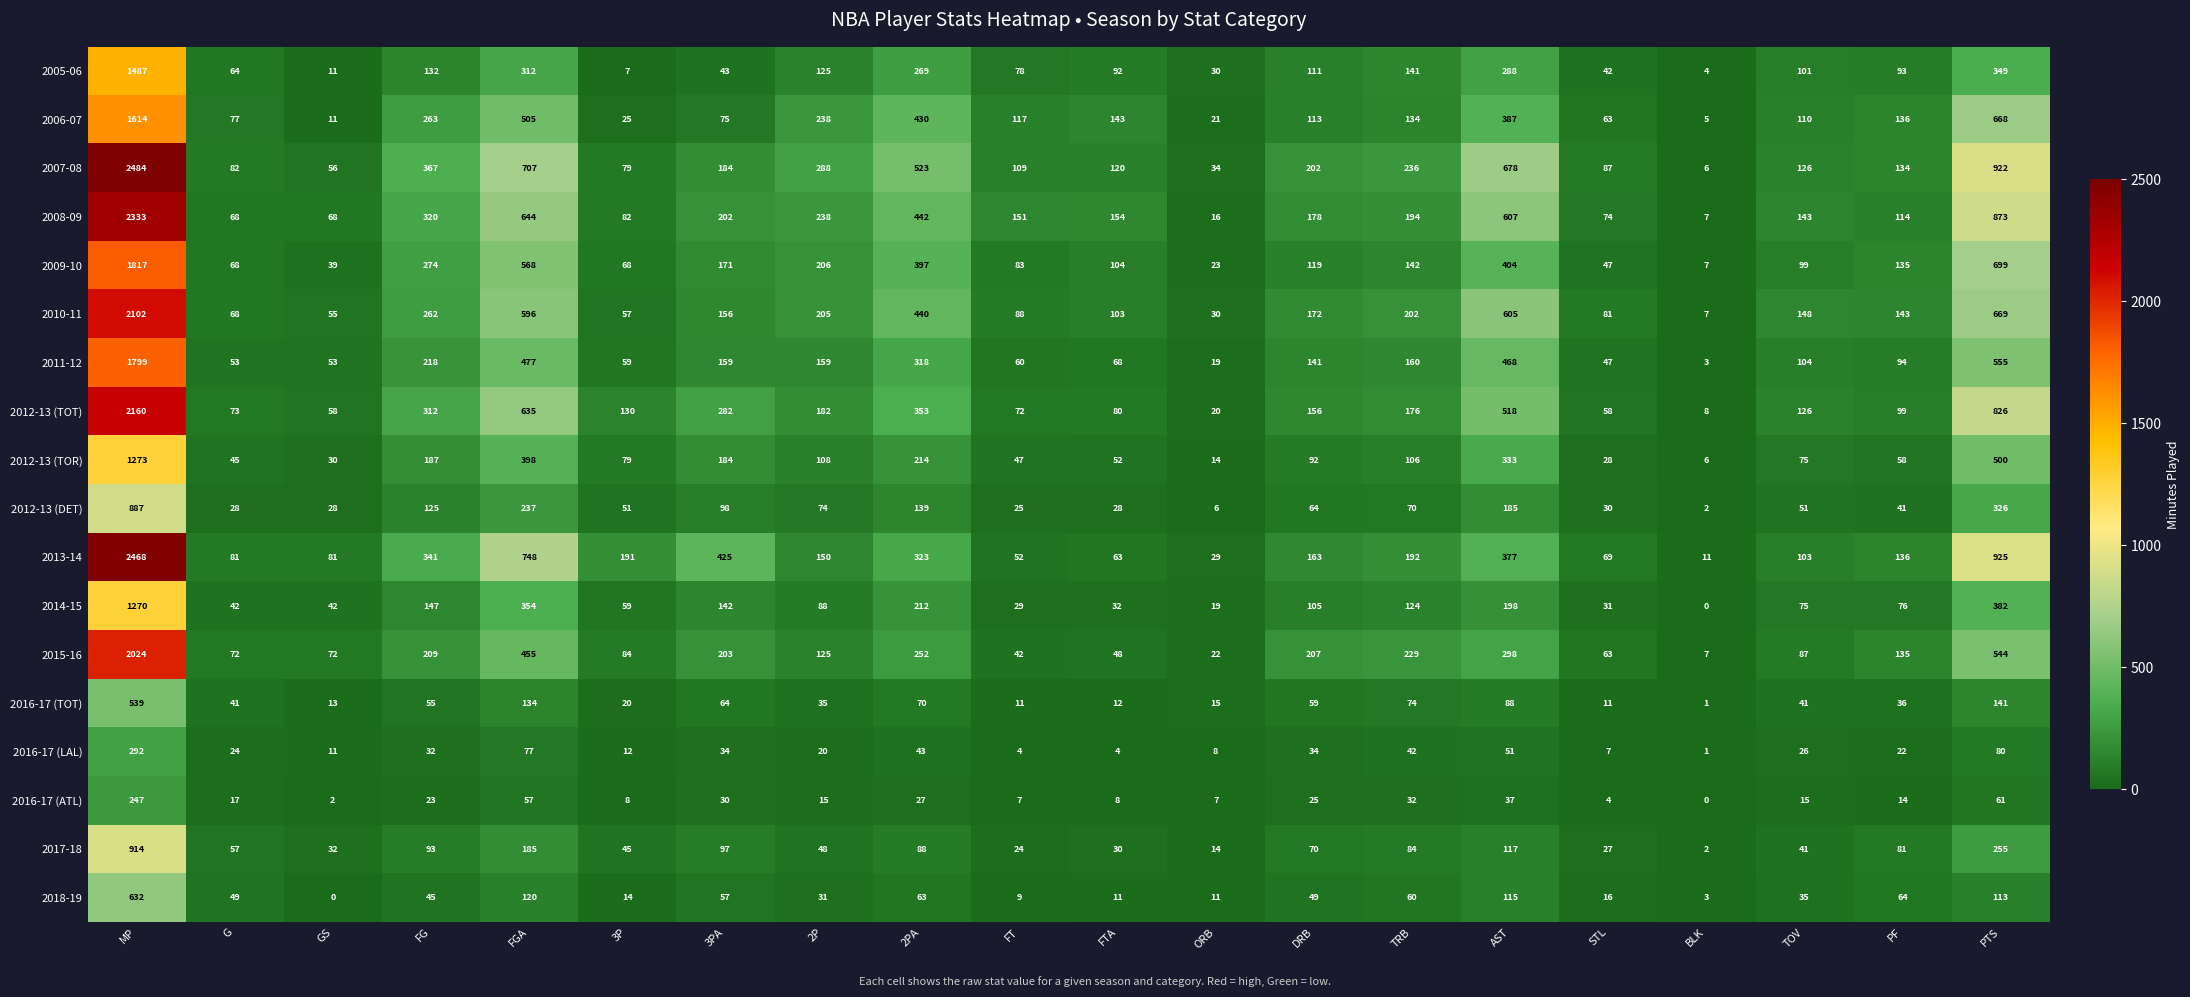

At FGA, list the series in order from largest to smallest.

2013-14, 2007-08, 2008-09, 2012-13 (TOT), 2010-11, 2009-10, 2006-07, 2011-12, 2015-16, 2012-13 (TOR), 2014-15, 2005-06, 2012-13 (DET), 2017-18, 2016-17 (TOT), 2018-19, 2016-17 (LAL), 2016-17 (ATL)